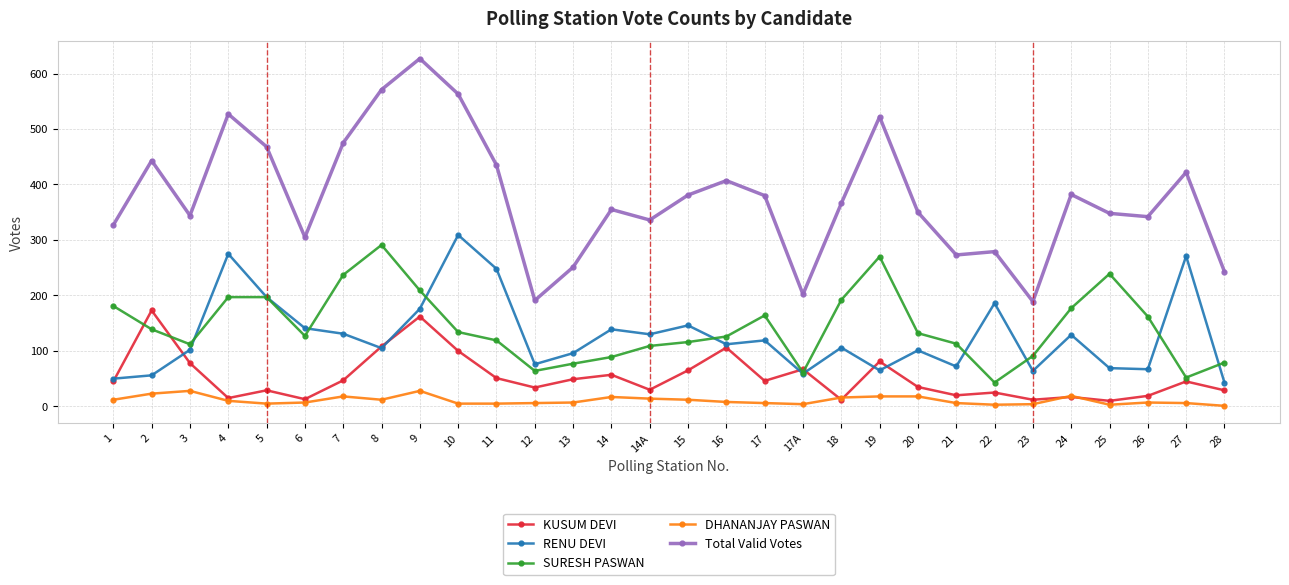

Is it true that Total Valid Votes equals 468 at 5?

True